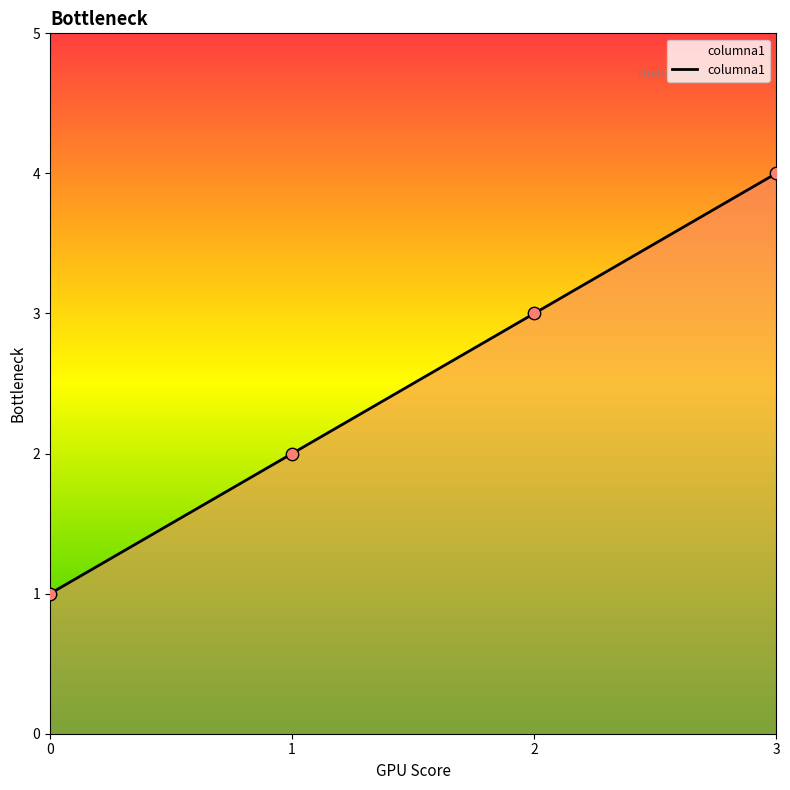

Between 2 and 3, which is larger?

3